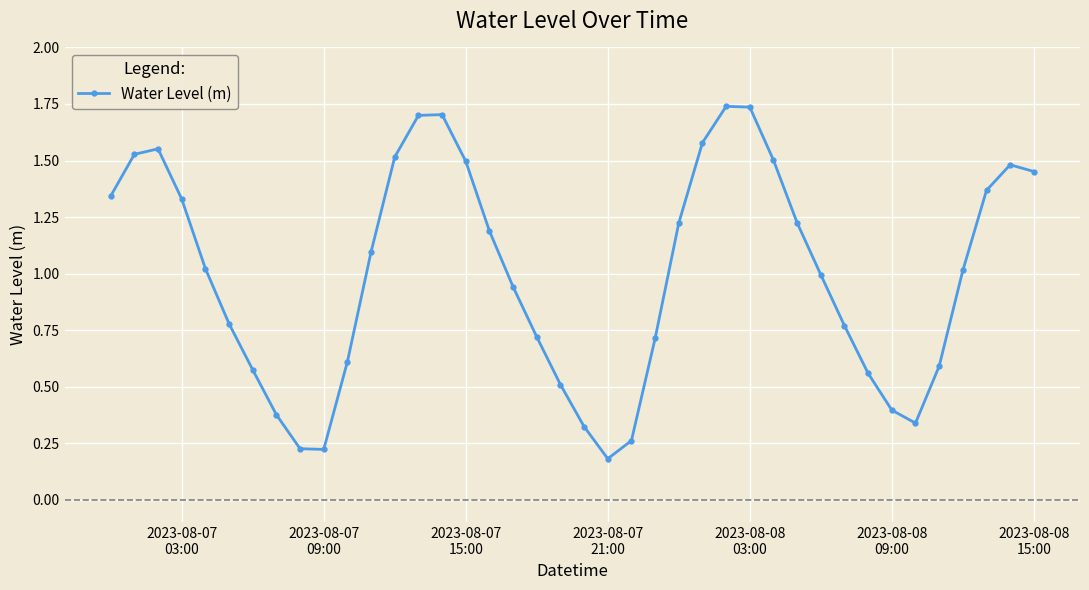

True or false: there are more than 0 points higher than both neighbors.

True